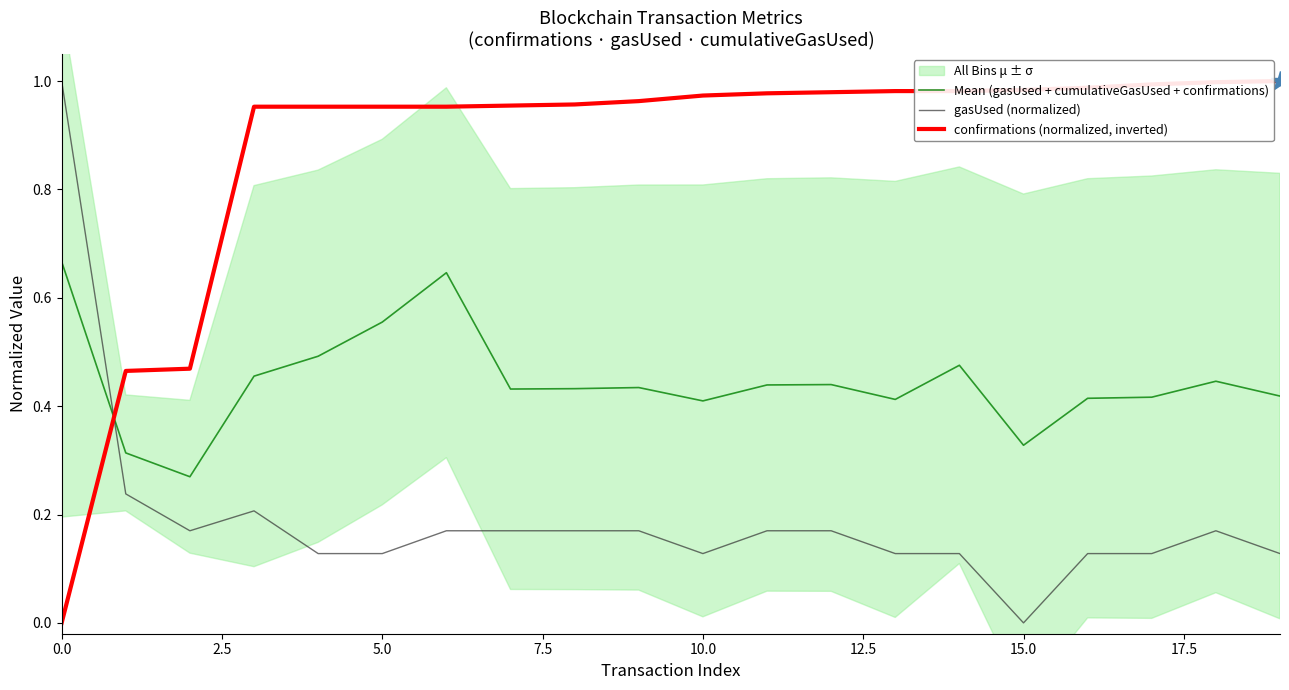

Is the value of Mean (gasUsed + cumulativeGasUsed + confirmations) at 0.0 greater than the value of confirmations (normalized, inverted) at 15.0?

No